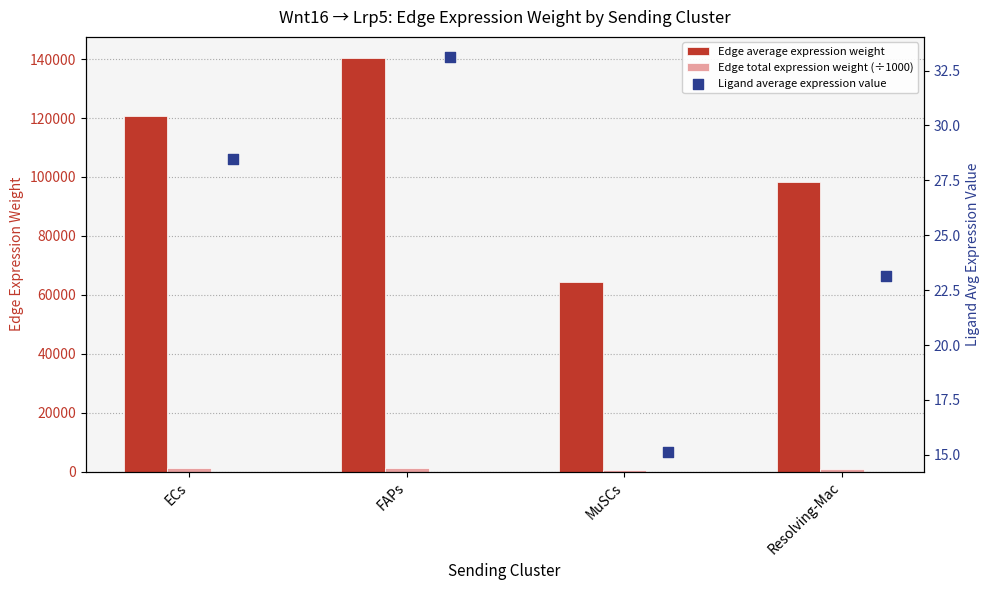

Which series contains the highest Y value?

Edge average expression weight